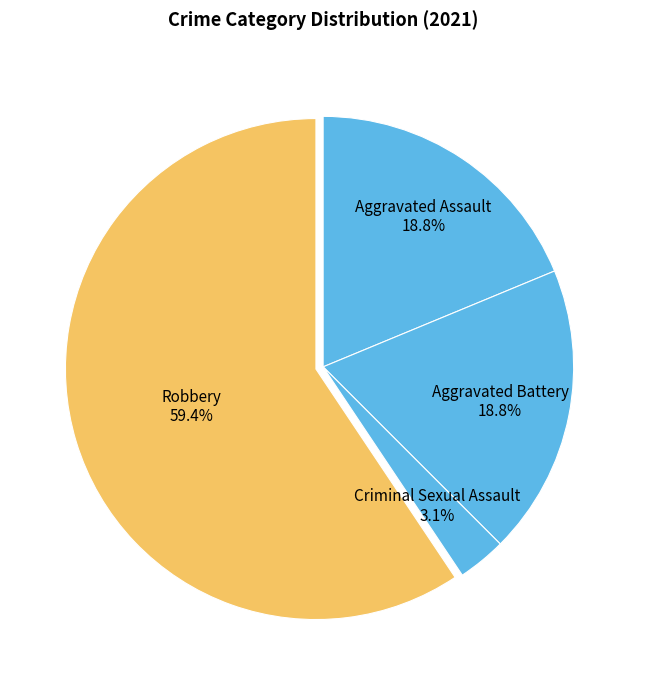

True or false: Aggravated Battery accounts for 25% of the total.

False